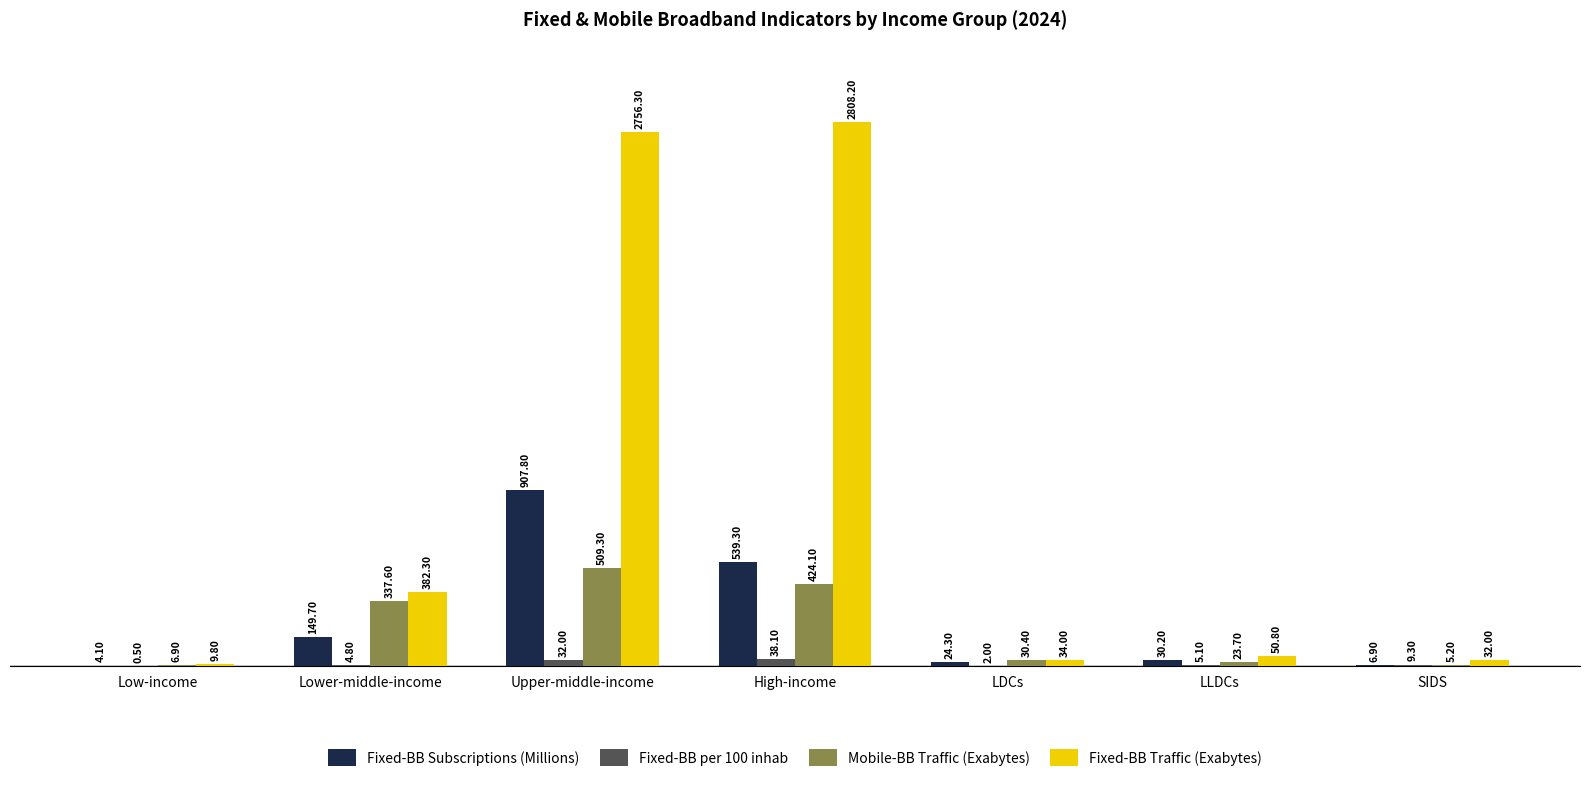

Which series changed the most between High-income and LDCs?

Fixed-BB Traffic (Exabytes)